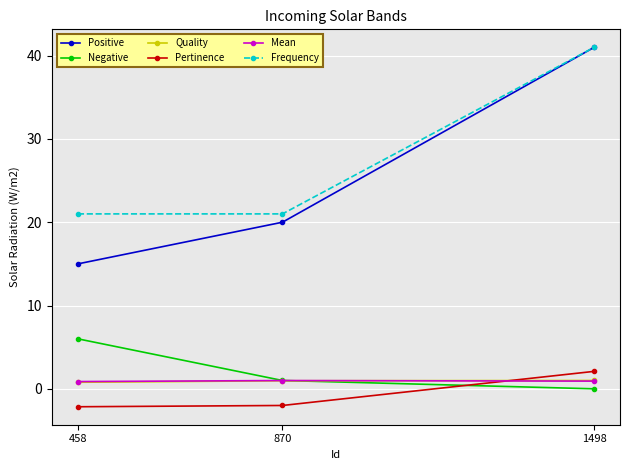

What is the average value of the Frequency series?

27.7